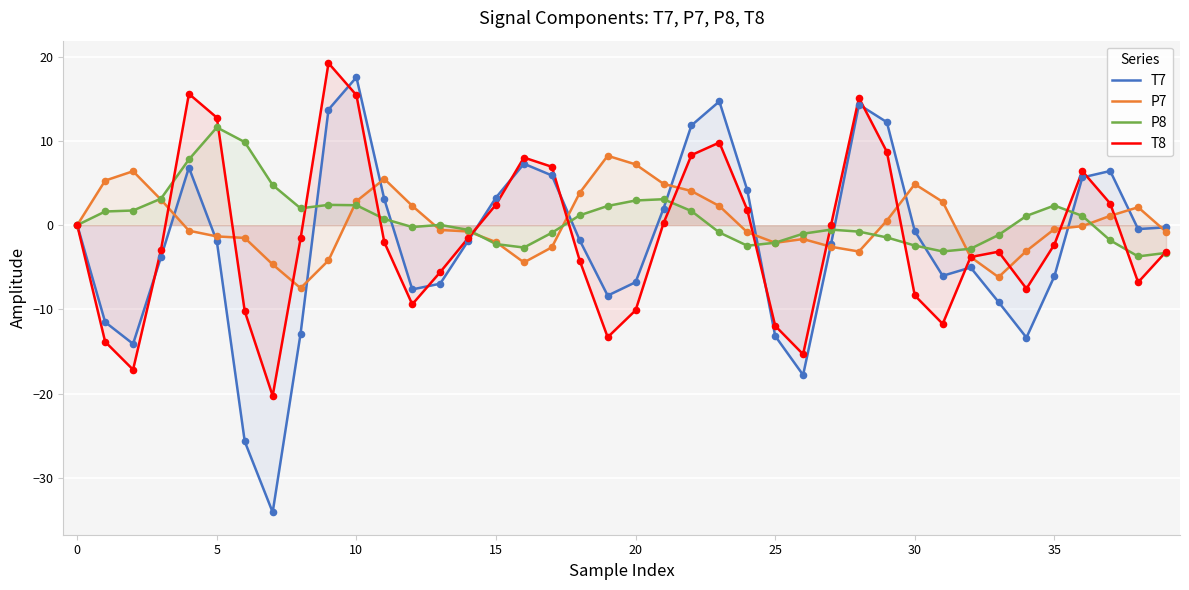

Is the value of P8 at 28 greater than the value of T7 at 18?

Yes